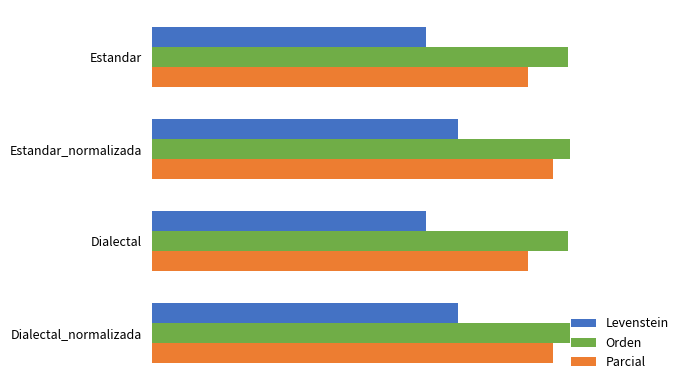

What are all the series names shown in the legend?

Levenstein, Orden, Parcial